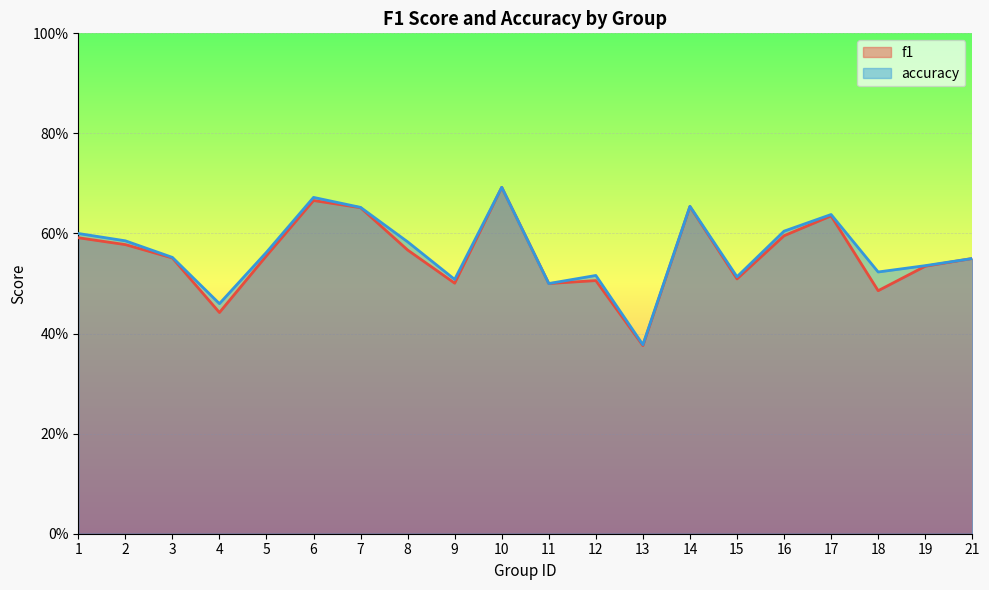

Reading left to right, transcribe all the data shown in this chart.

f1: 1=0.6	2=0.6	3=0.6	4=0.4	5=0.6	6=0.7	7=0.7	8=0.6	9=0.5	10=0.7	11=0.5	12=0.5	13=0.4	14=0.7	15=0.5	16=0.6	17=0.6	18=0.5	19=0.5	21=0.6
accuracy: 1=0.6	2=0.6	3=0.6	4=0.5	5=0.6	6=0.7	7=0.7	8=0.6	9=0.5	10=0.7	11=0.5	12=0.5	13=0.4	14=0.7	15=0.5	16=0.6	17=0.6	18=0.5	19=0.5	21=0.6